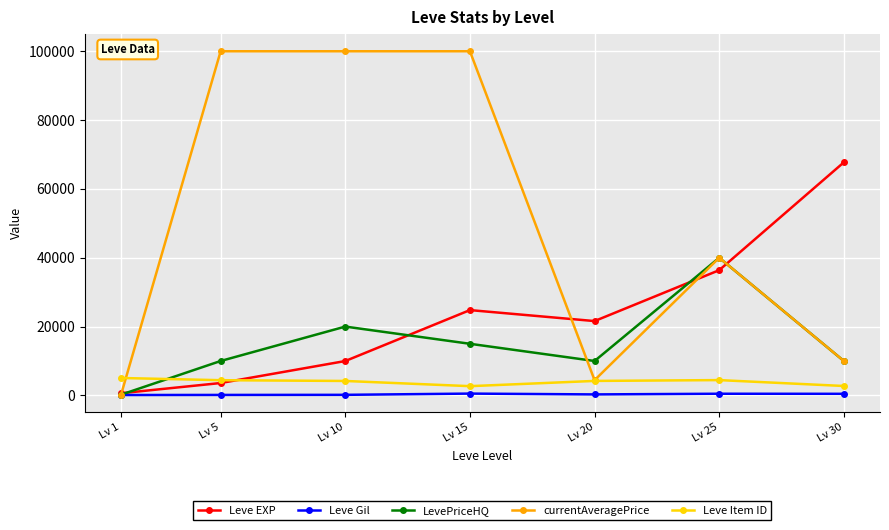

At how many categories does at least one series exceed 31820?

5